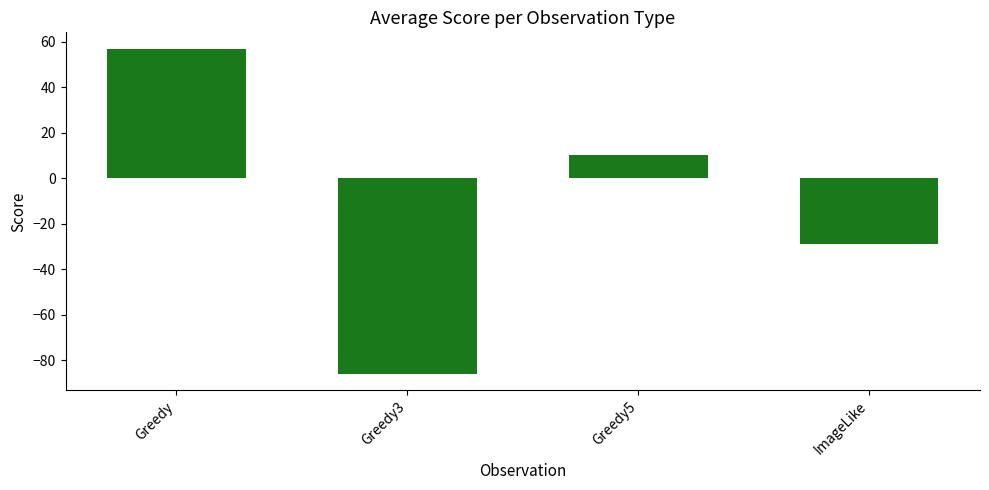

Which has a higher value, Greedy or Greedy3?

Greedy